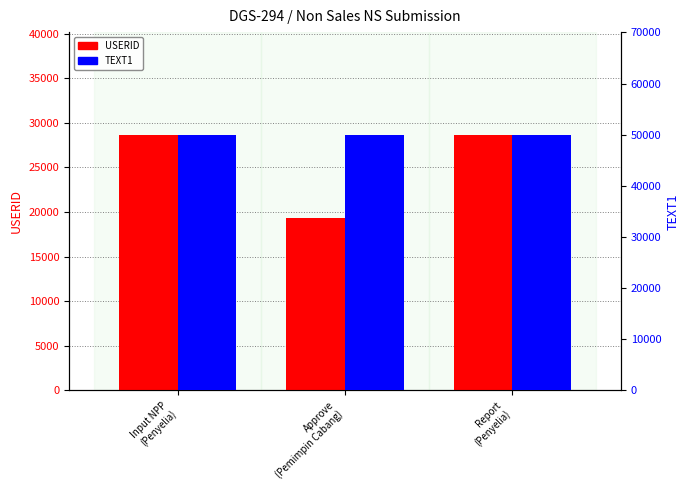

Which series has the widest spread of values?

USERID